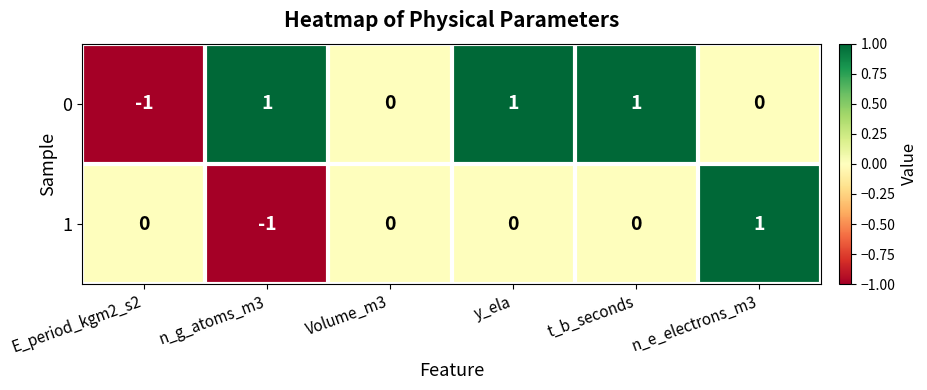

True or false: 1 has a value of -2 at n_g_atoms_m3.

False